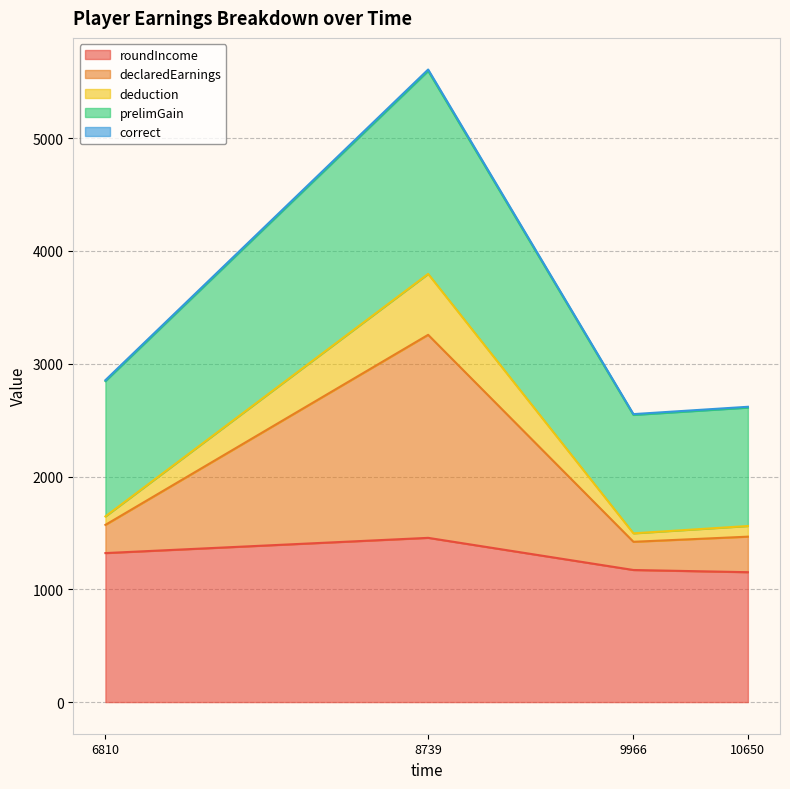

How many values in the roundIncome series are below 1321?

2